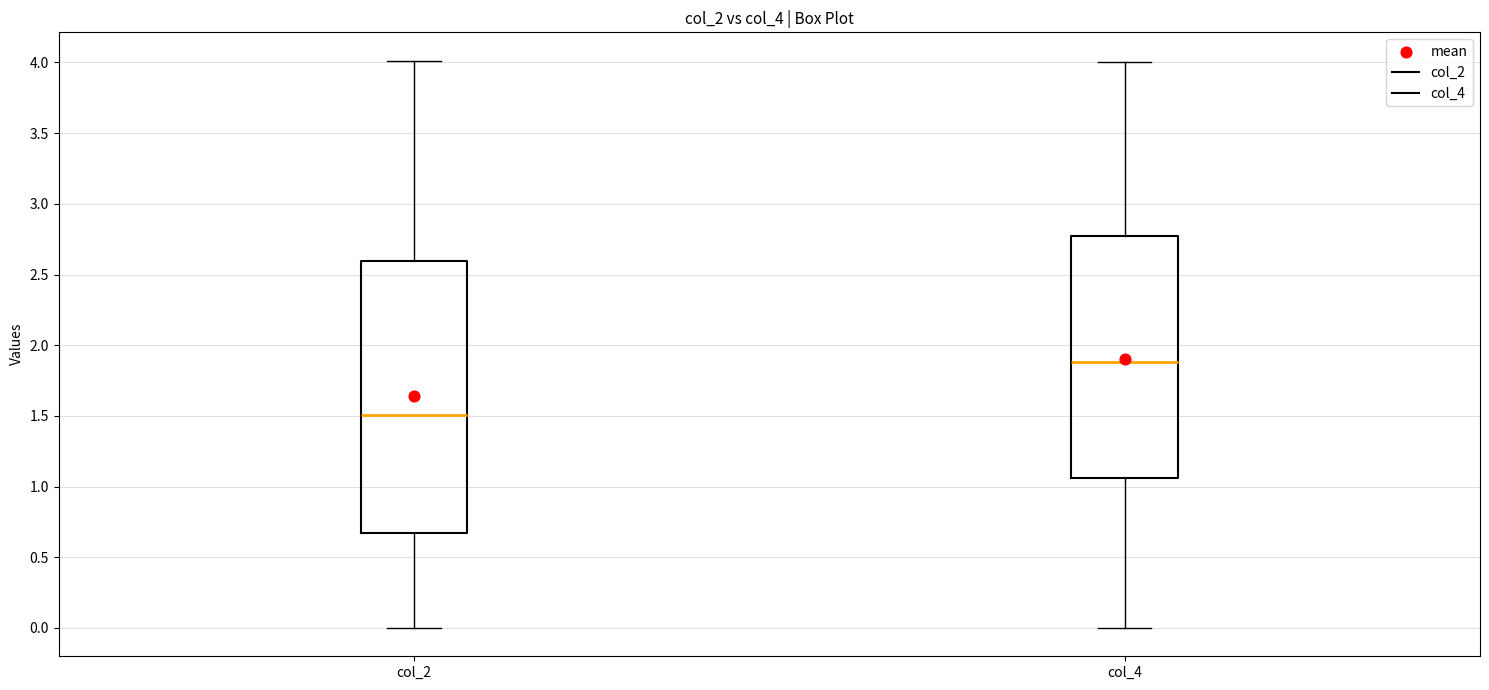

Which box has the lowest median line?

col_2